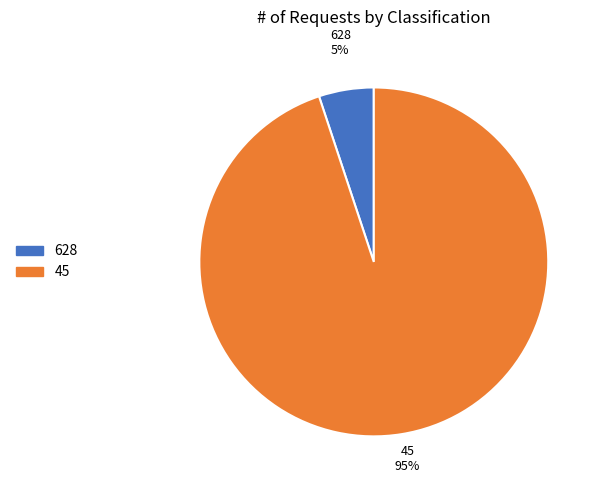

What is the smallest slice in the pie chart?

628